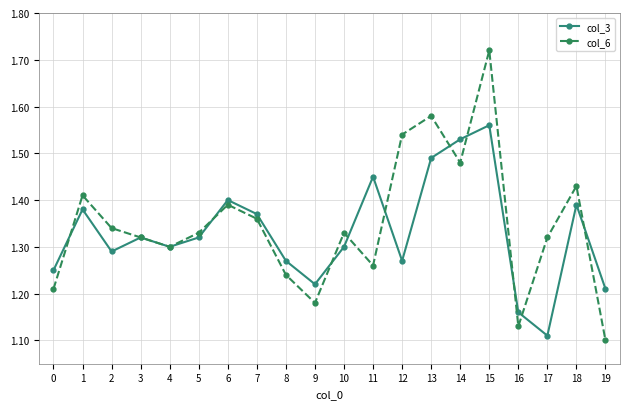

What is the difference between the second highest and minimum values in the col_3 series?

0.4